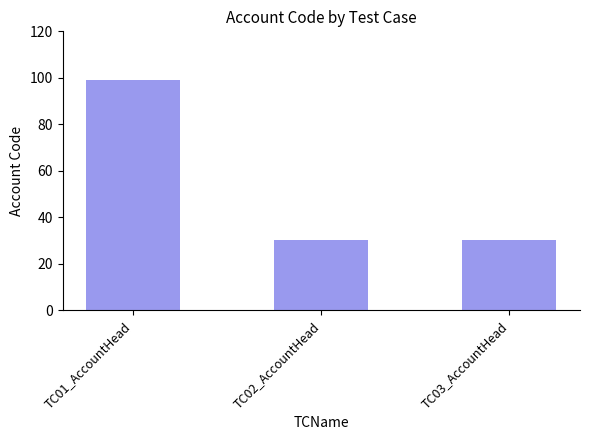

What is the sum of the values at TC02_AccountHead and TC01_AccountHead?

129